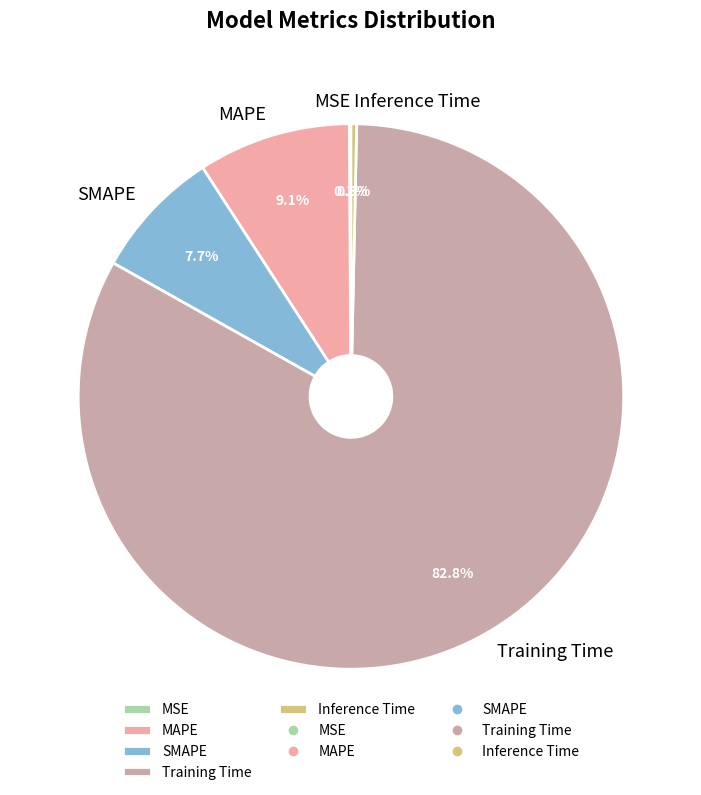

To the nearest percent, what portion does Training Time represent?

83%